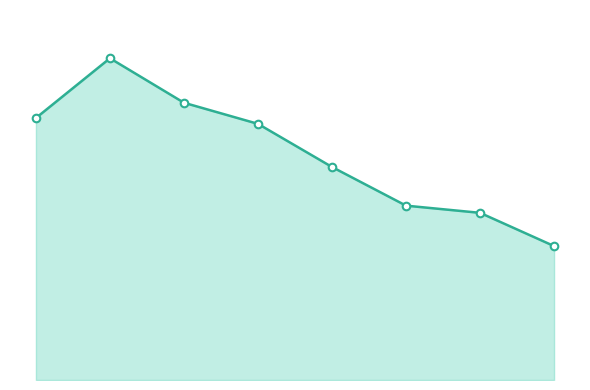

Is this an area chart (filled region under the line)?

Yes